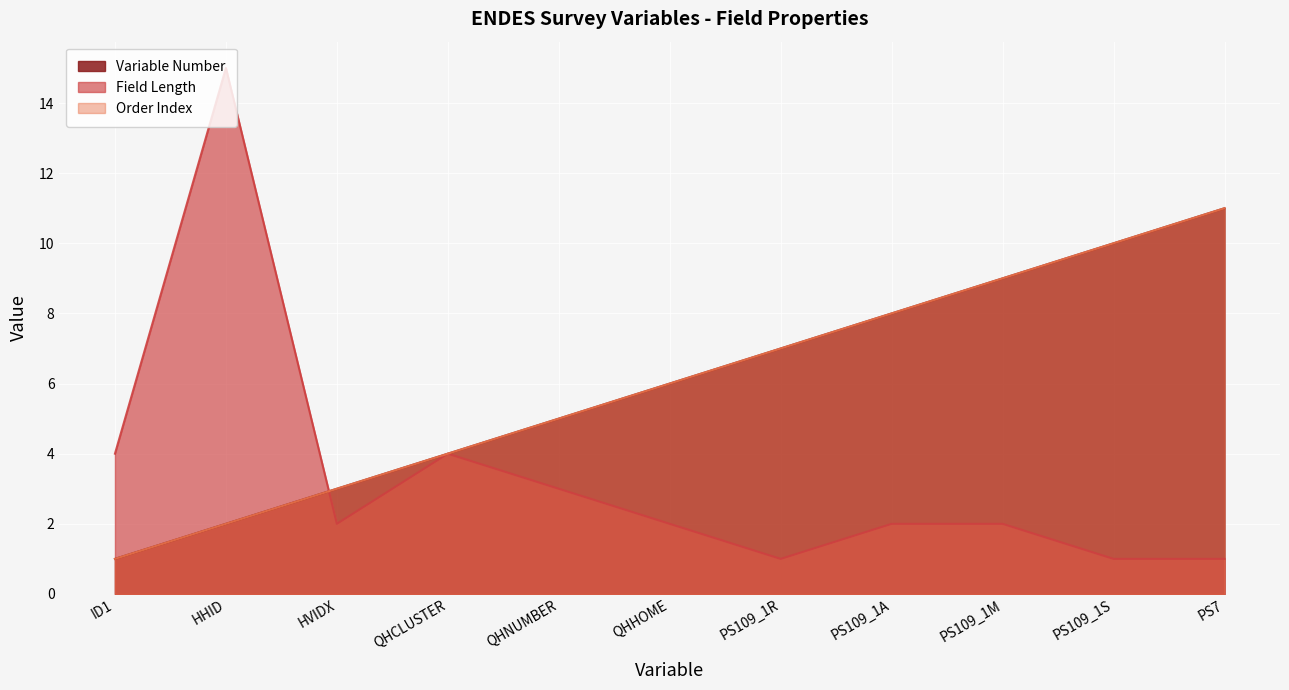

The value of Variable Number at QHNUMBER is 9. True or false?

False